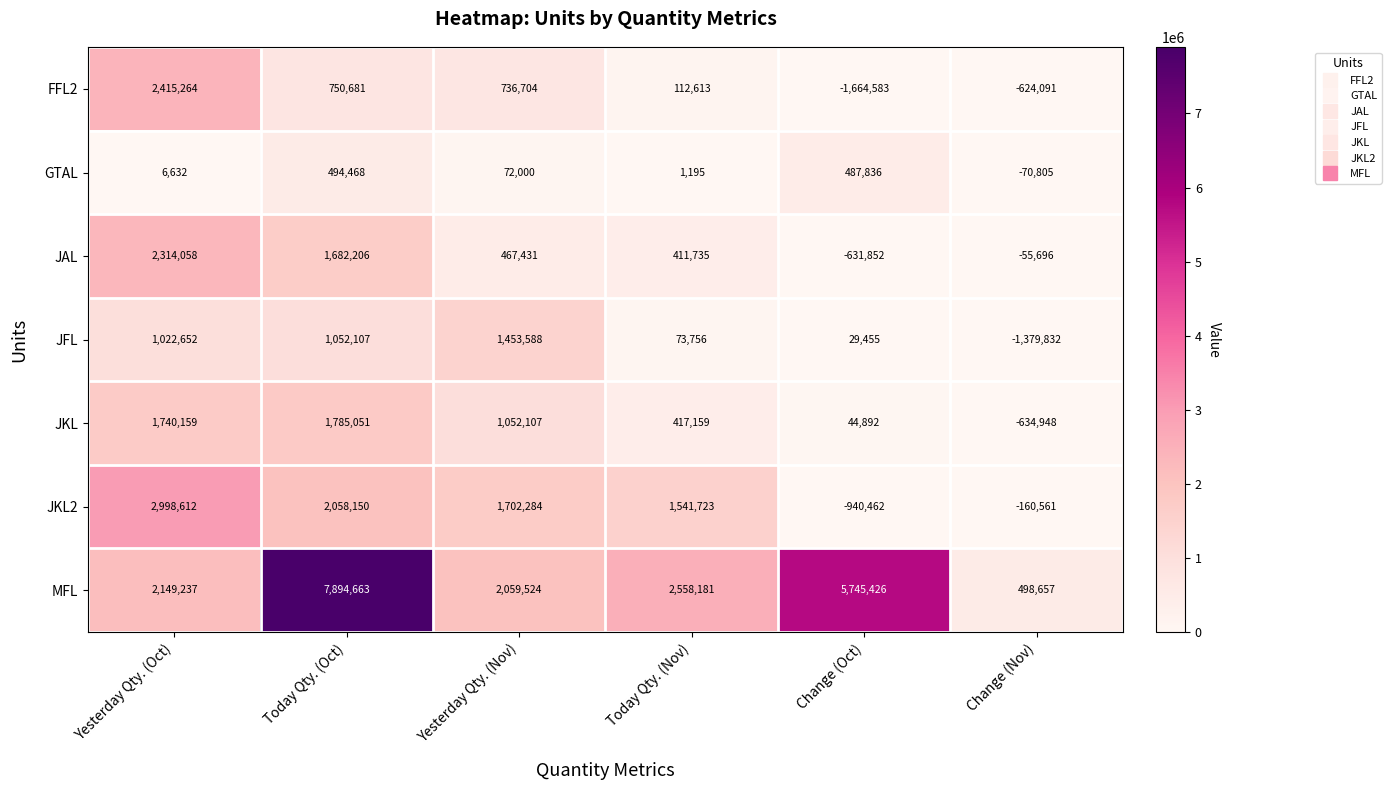

Count the number of data series in this chart.

7